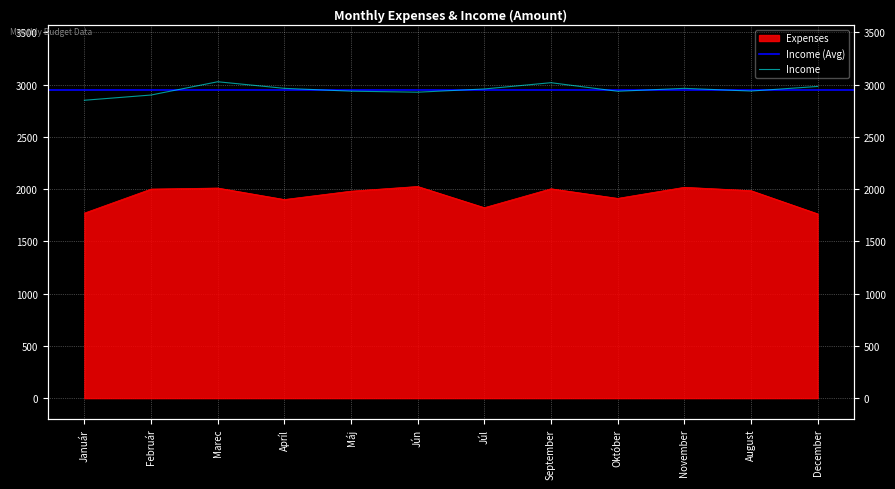

What is the value of the Expenses point at the 10th from the left?

2018